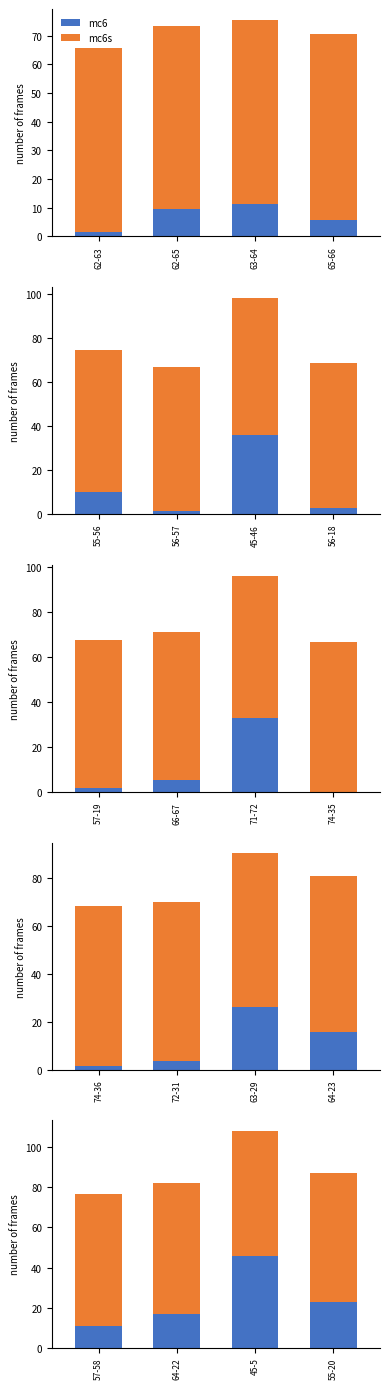

Rank the series at 45-5 from lowest to highest value.

mc6, mc6s